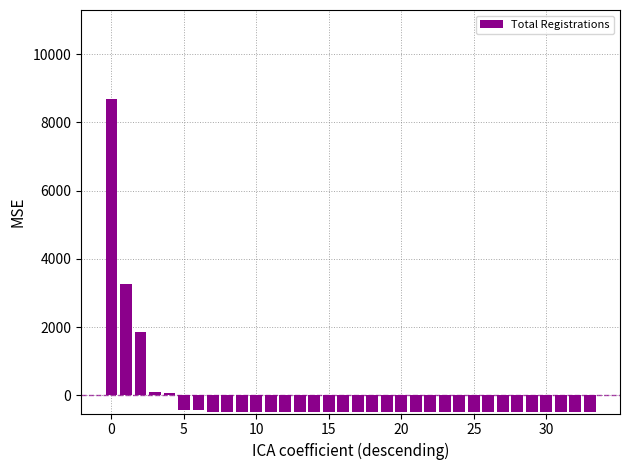

Count the number of categories in the chart.

34